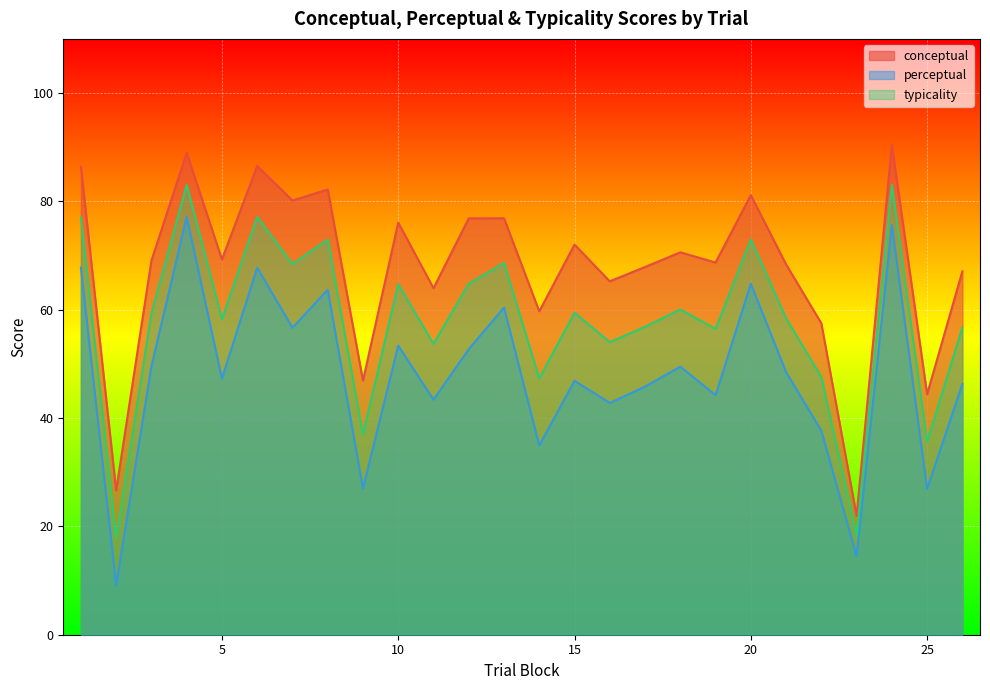

Rank the series by their average value, from highest to lowest.

conceptual, typicality, perceptual